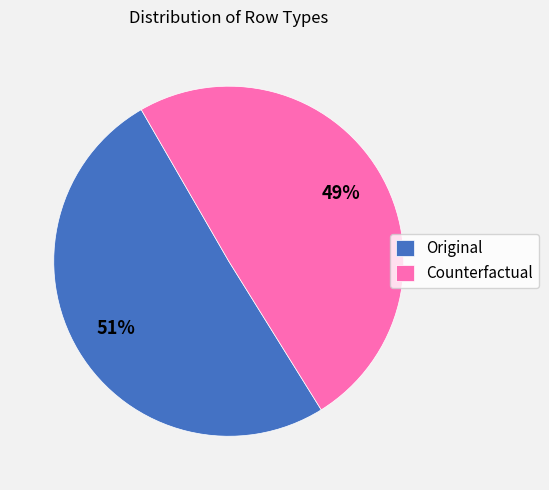

Approximately how many times larger is the value at Counterfactual compared to Original?

1.0